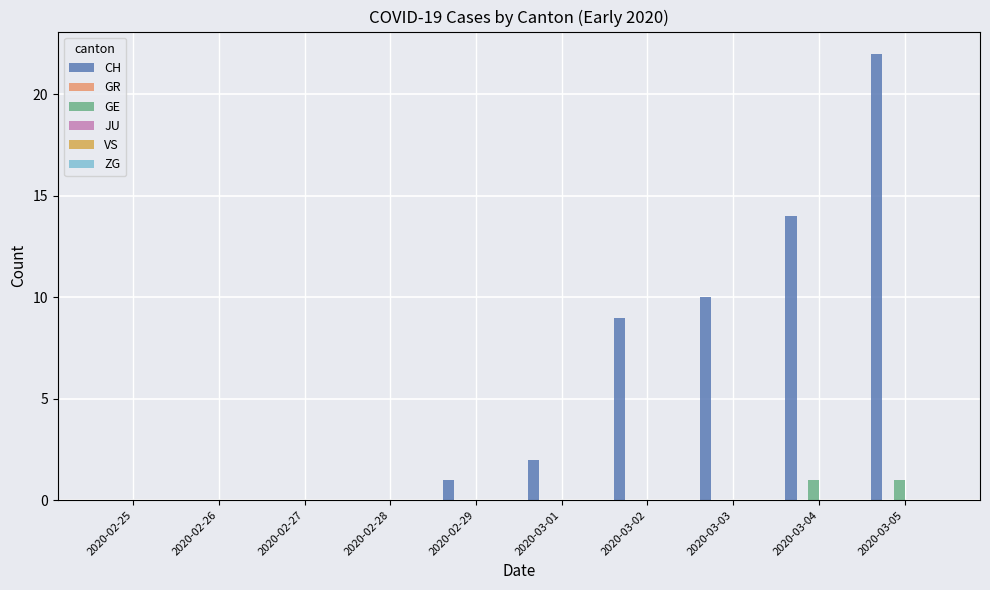

Which series has the largest total across all categories?

CH